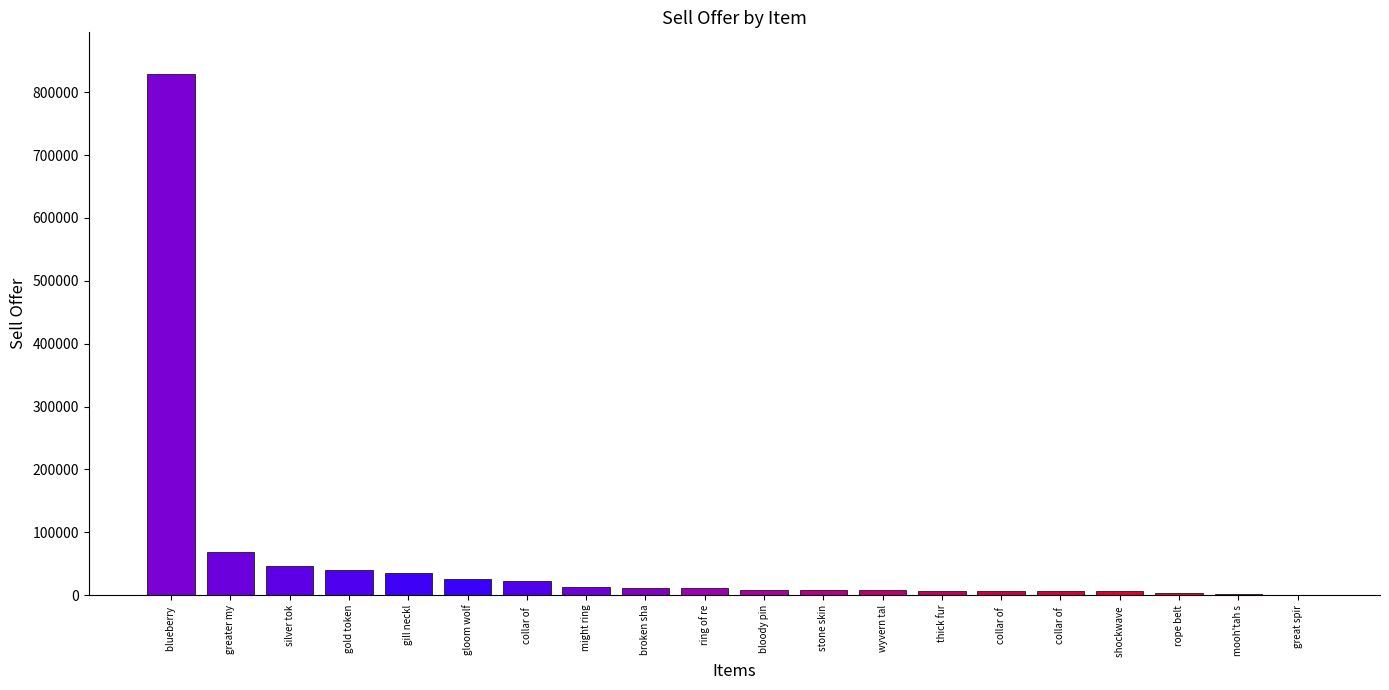

Reading right to left, what are all the values shown in this chart?

great spir=130	mooh'tah s=1666	rope belt=3579	shockwave =5995	collar of =6187	collar of =6437	thick fur=6937	wyvern tal=7979	stone skin=7999	bloody pin=8793	ring of re=10599	broken sha=11862	might ring=12945	collar of =22899	gloom wolf=25796	gill neckl=35945	gold token=39540	silver tok=46382	greater my=68999	blueberry =828975